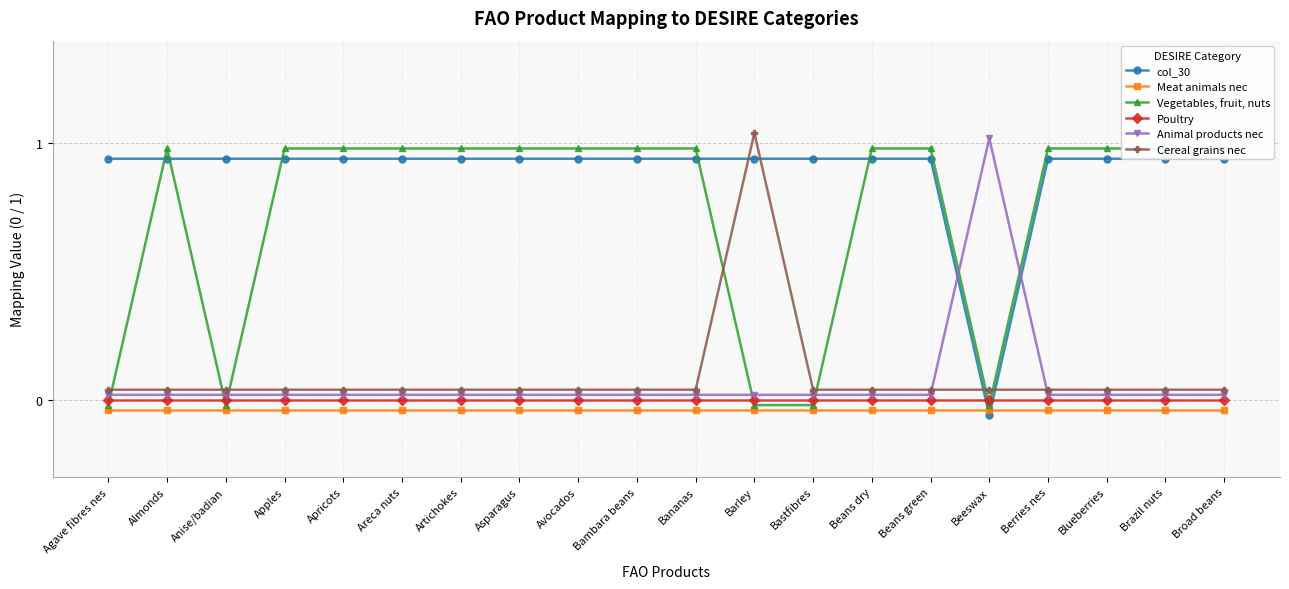

Which has a higher value, Bananas or Bastfibres?

Bananas